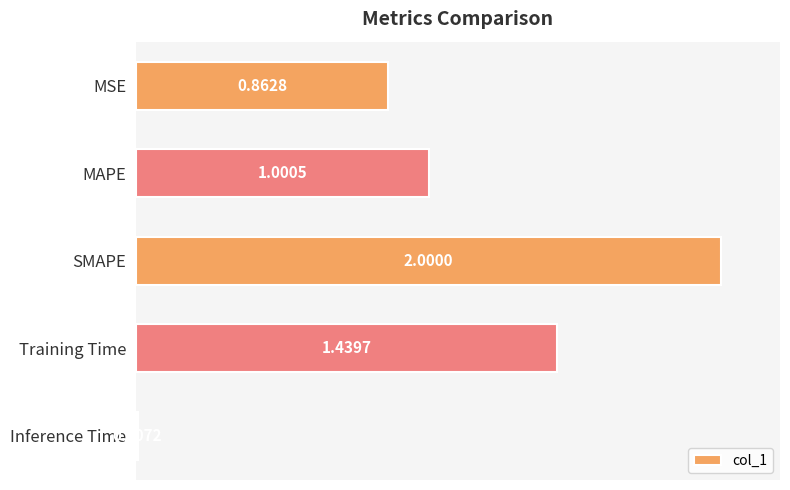

Rank the categories by value from lowest to highest.

Inference Time, MSE, MAPE, Training Time, SMAPE